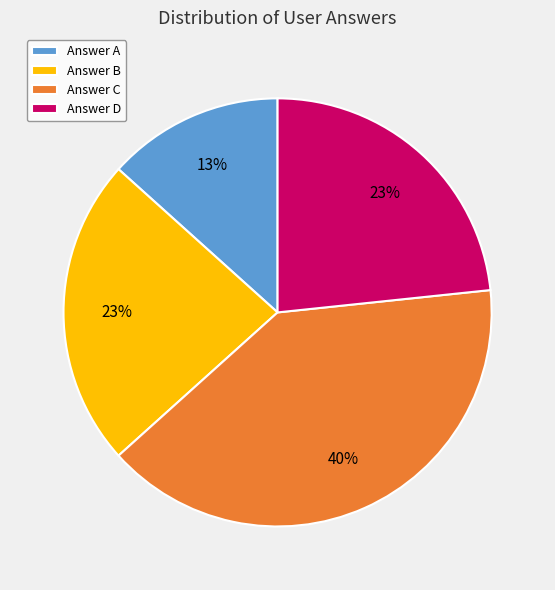

Is there a majority slice in this chart?

No